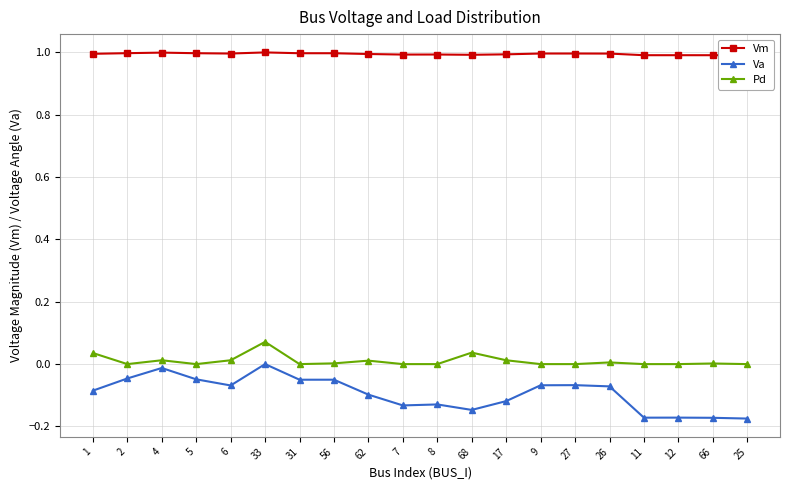

What is the label of the 1st point from the left?

1